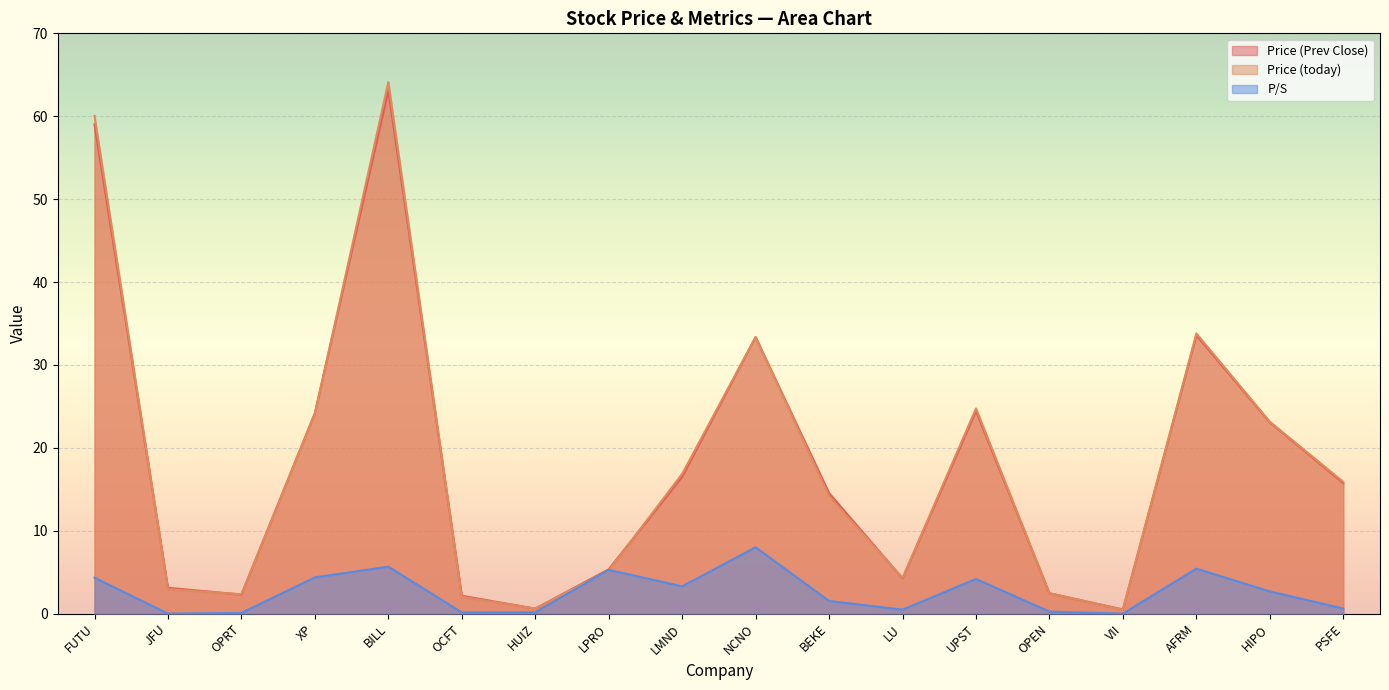

Between AFRM and LU, which is larger?

AFRM